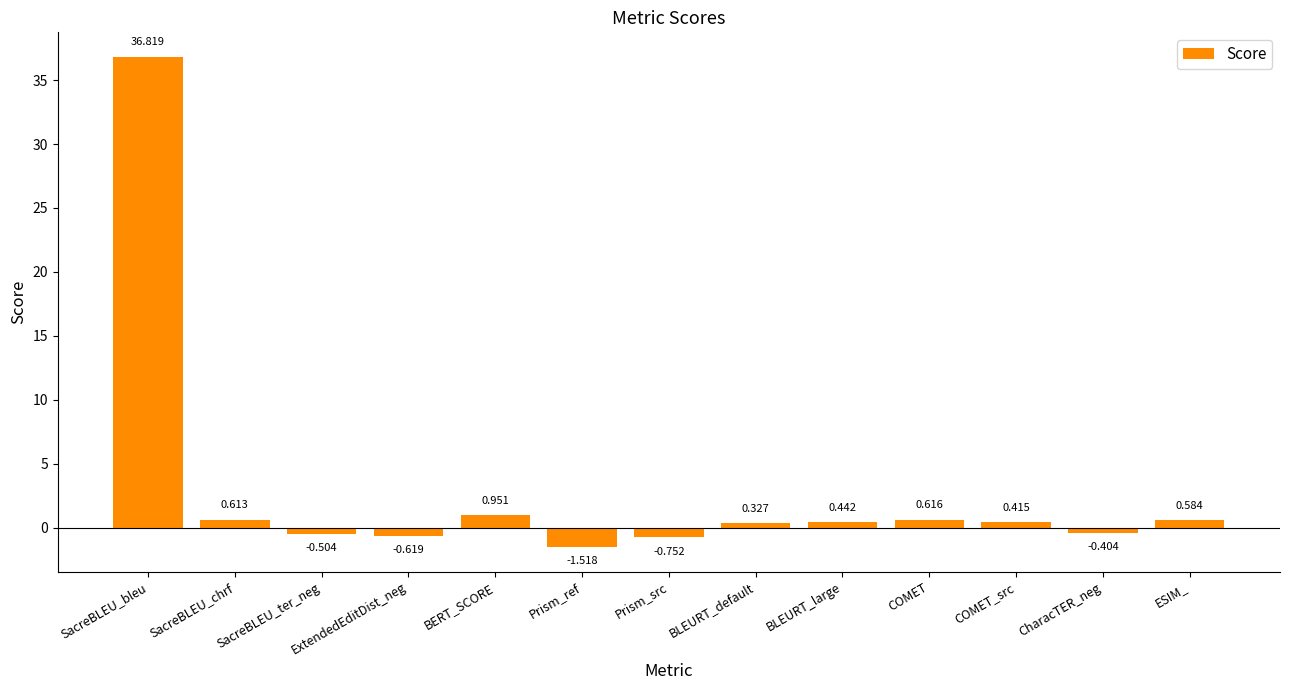

Count the number of data series in this chart.

1